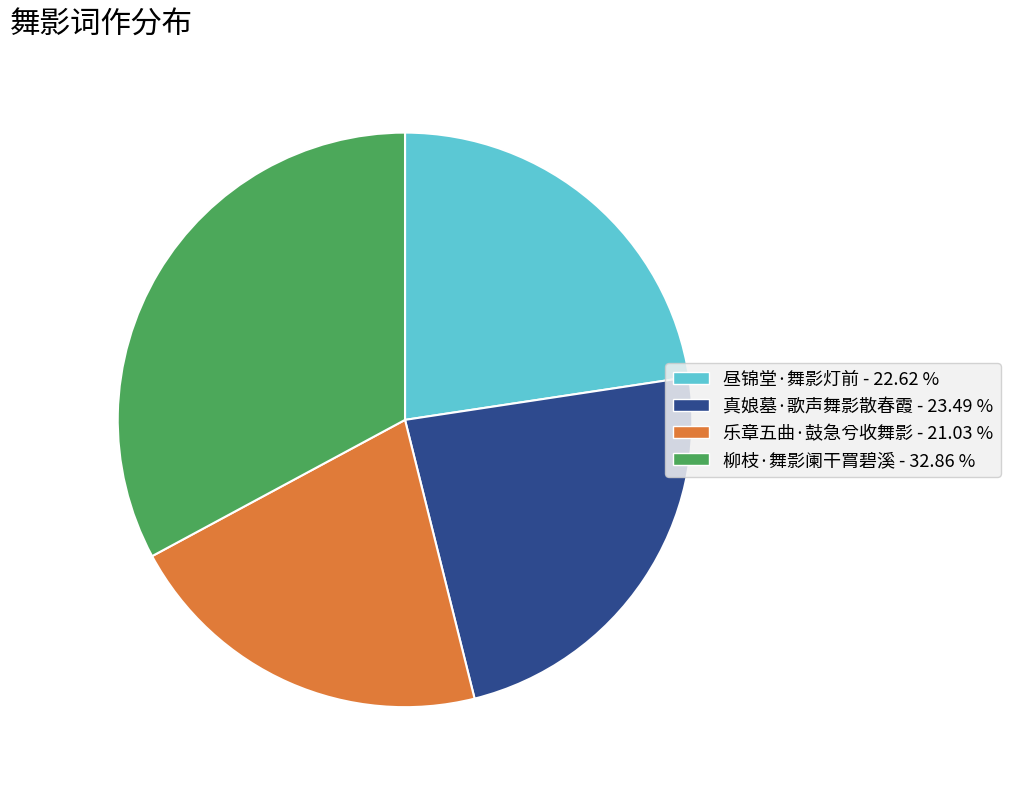

Do 乐章五曲·鼓急兮收舞影 - 21.03 % and 昼锦堂·舞影灯前 - 22.62 % together represent more than half of the pie?

No